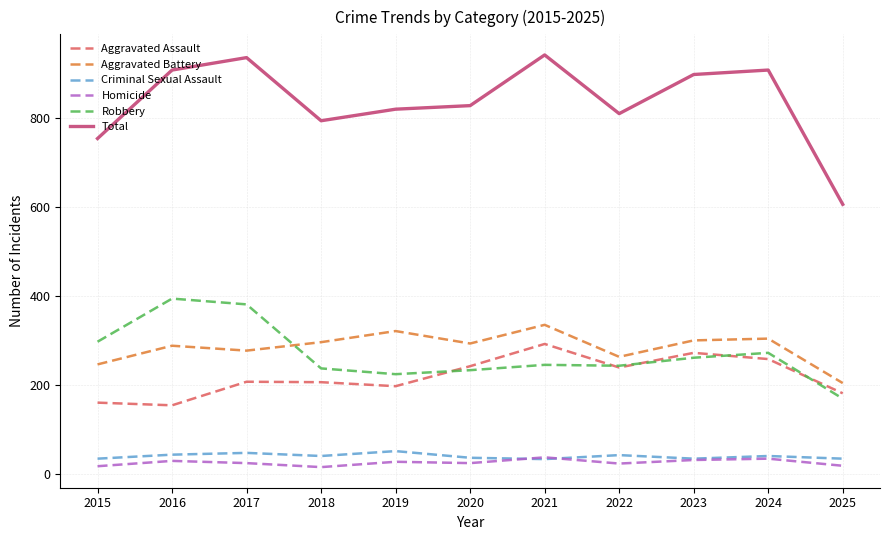

What is the average value of the Homicide series?

25